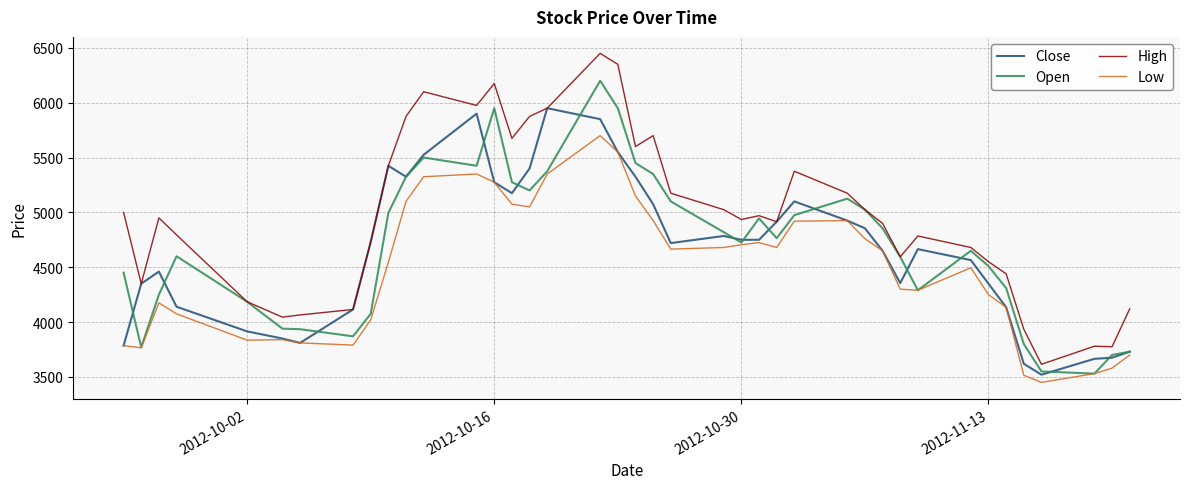

List the series in order of their peak value, lowest first.

Low, Close, Open, High